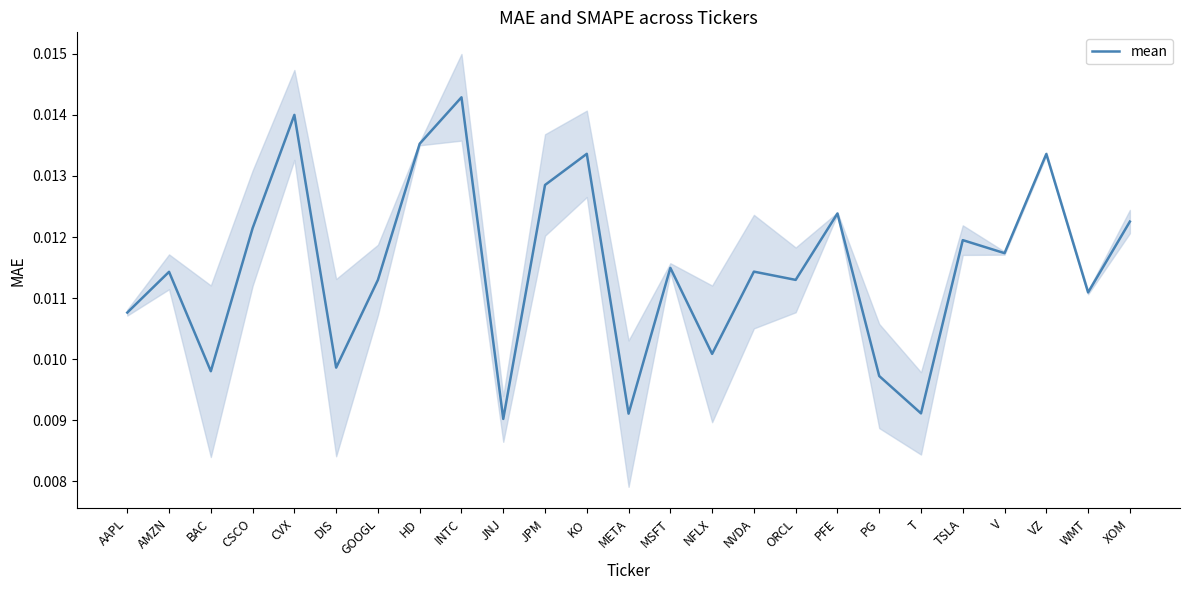

List the labels in order of value, smallest first.

JNJ, META, T, PG, BAC, DIS, NFLX, AAPL, WMT, ORCL, GOOGL, AMZN, NVDA, MSFT, V, TSLA, CSCO, XOM, PFE, JPM, VZ, KO, HD, CVX, INTC